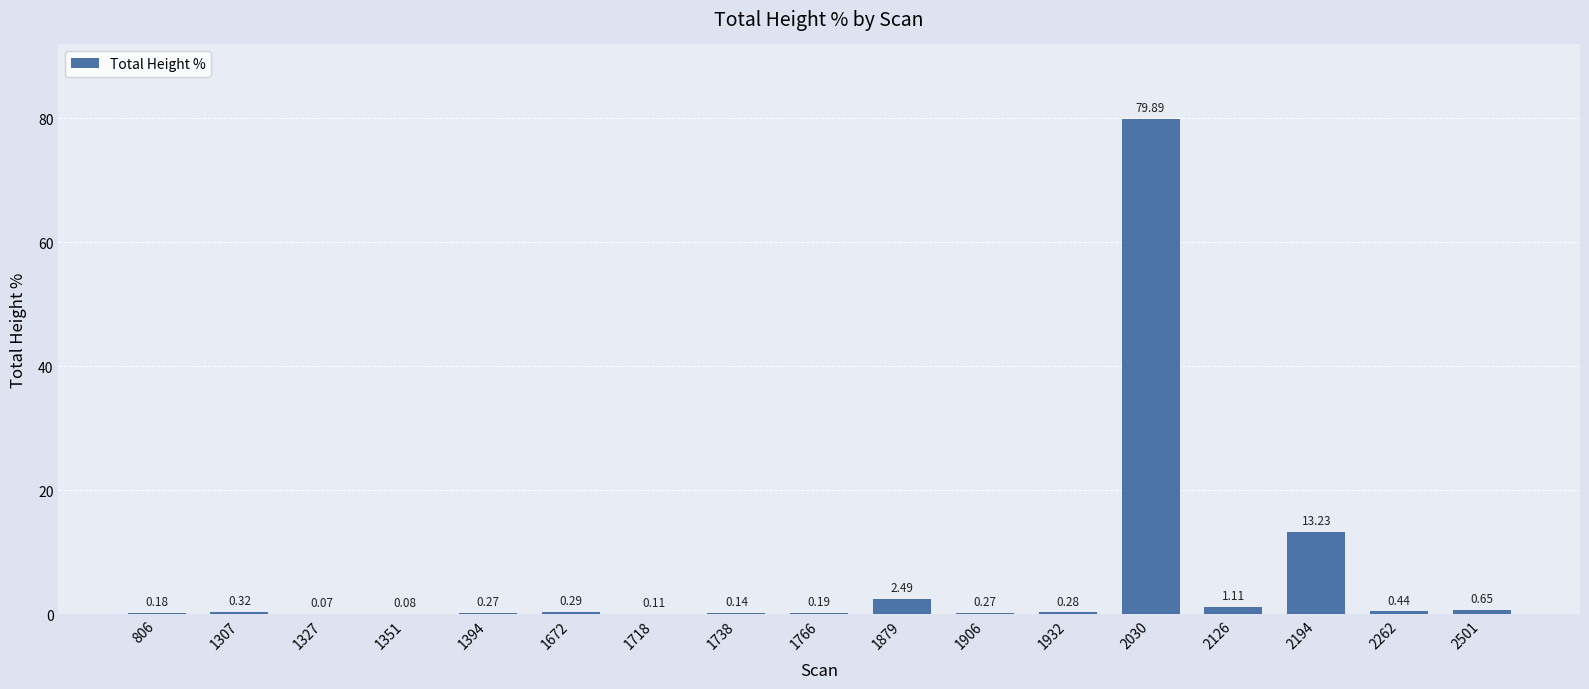

What is the change in value from 1394 to 1879?

+2.2